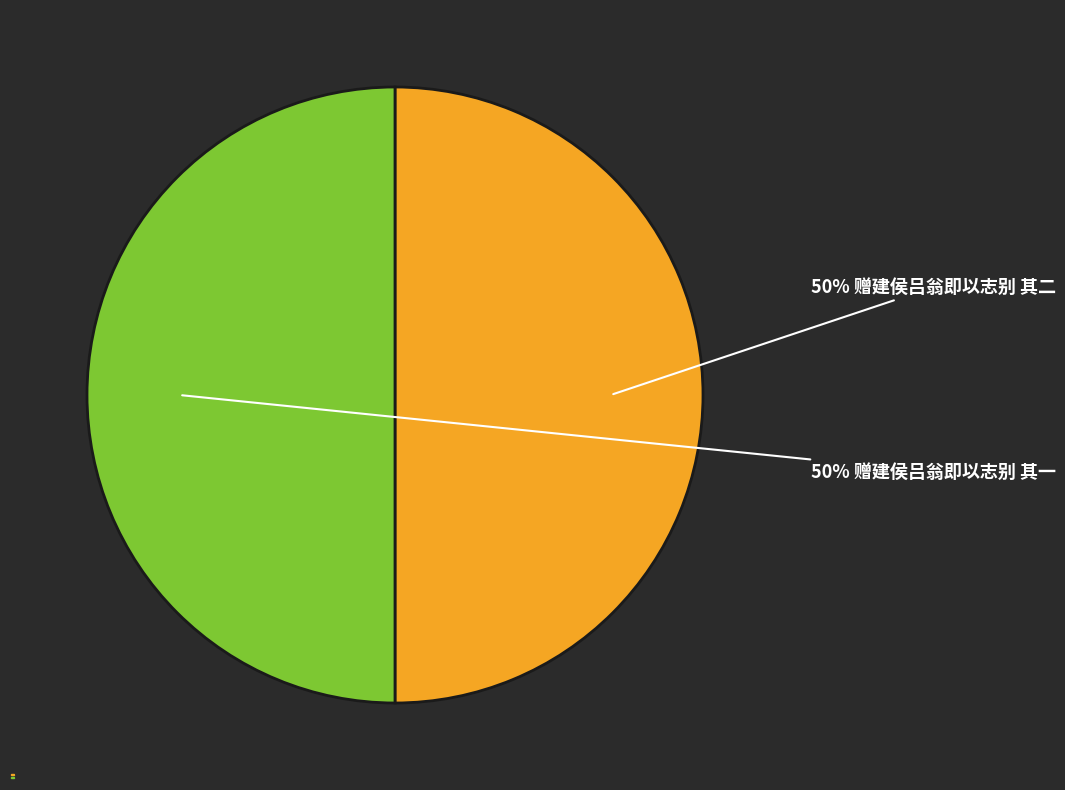

Is it true that 赠建侯吕翁即以志别 其一 is 55% of the pie?

False